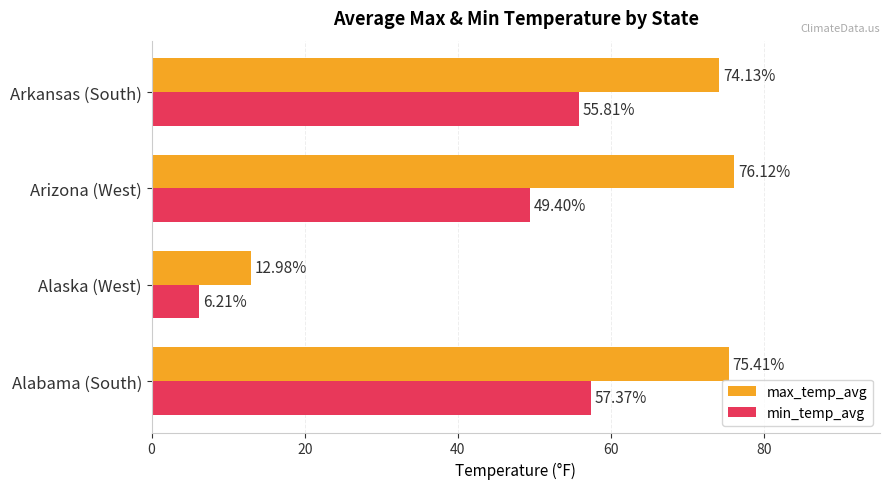

At which category is the sum across all series the highest?

Alabama (South)